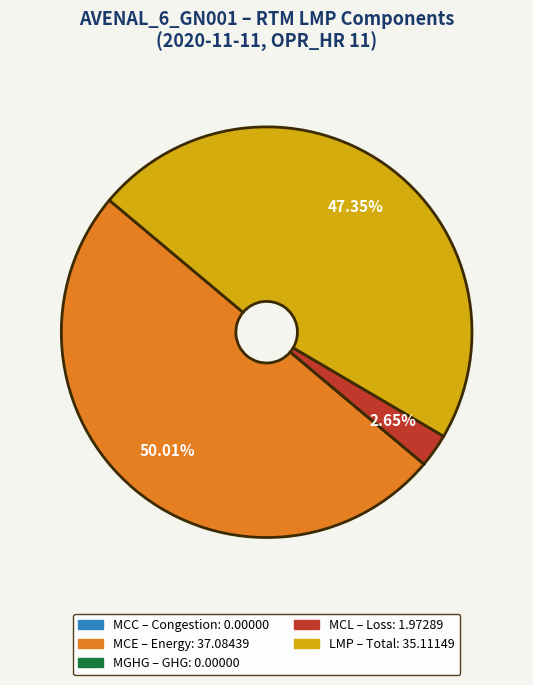

Which slice is the largest?

MCE